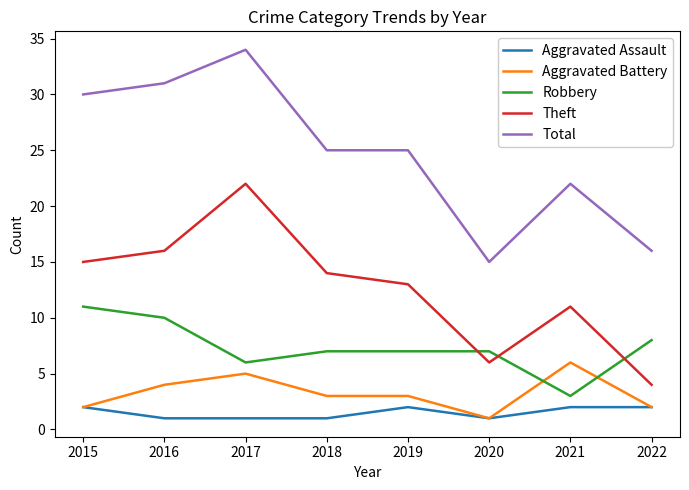

At which label does Total reach its peak?

2017